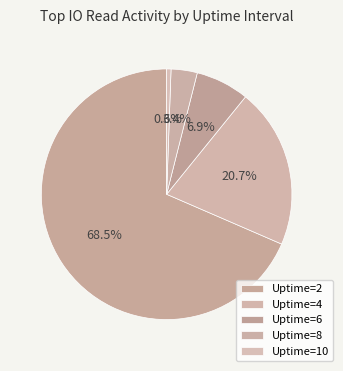

How many segments does this pie chart have?

5